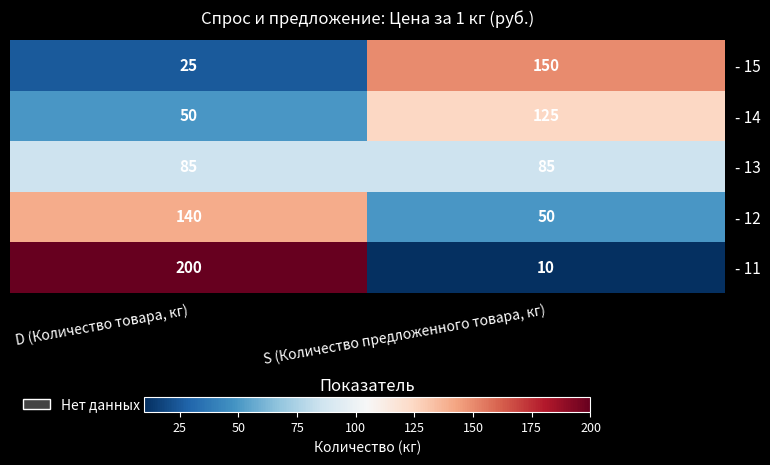

What is the average value of the - 13 series?

85